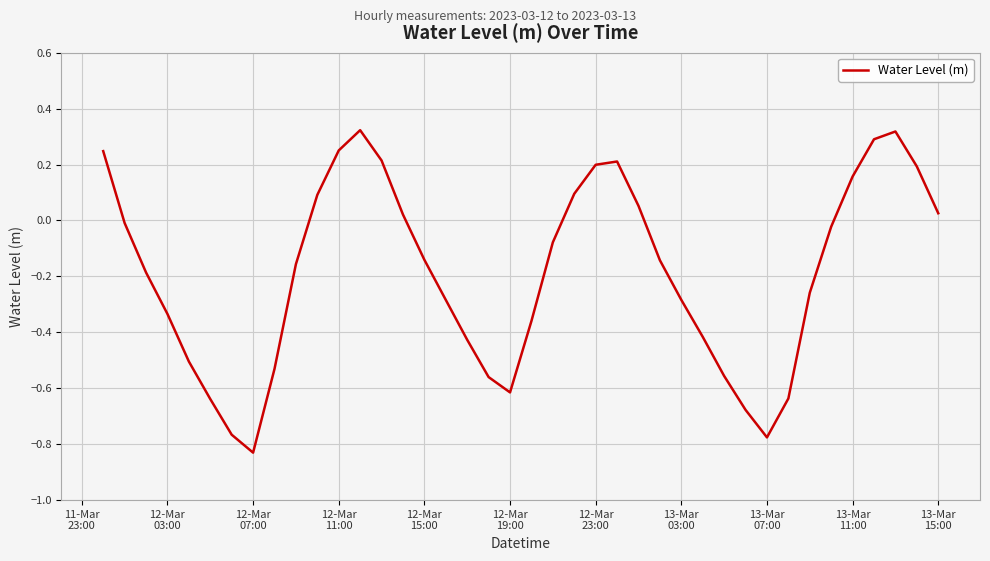

What is the difference between the maximum and minimum values?

1.2